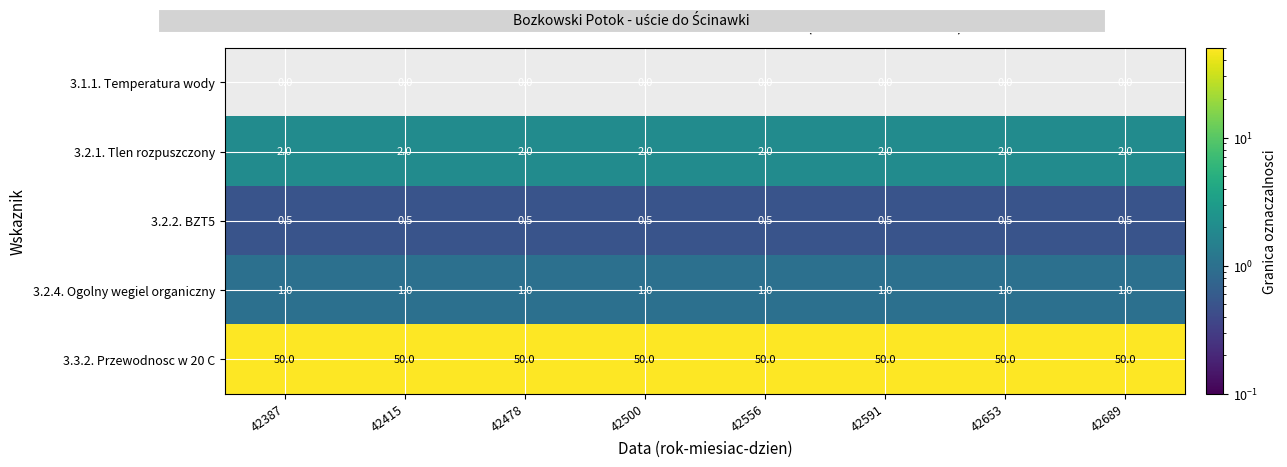

Which series has the largest total across all categories?

3.3.2. Przewodnosc w 20 C